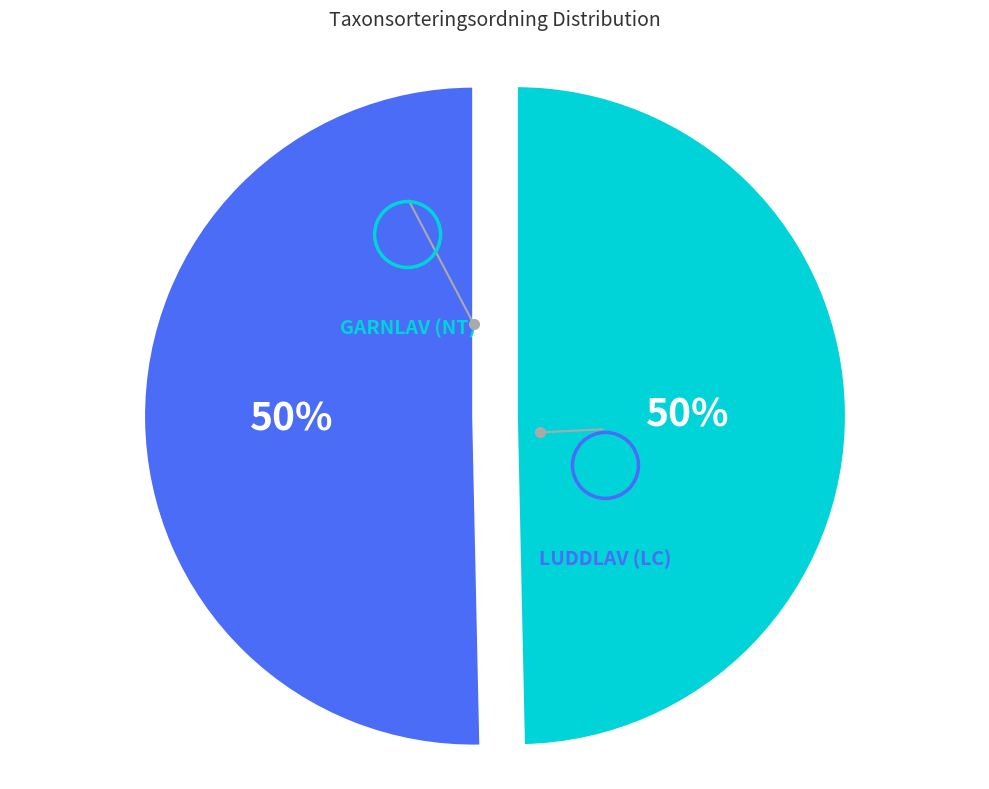

To the nearest percent, what is the average slice percentage?

50%